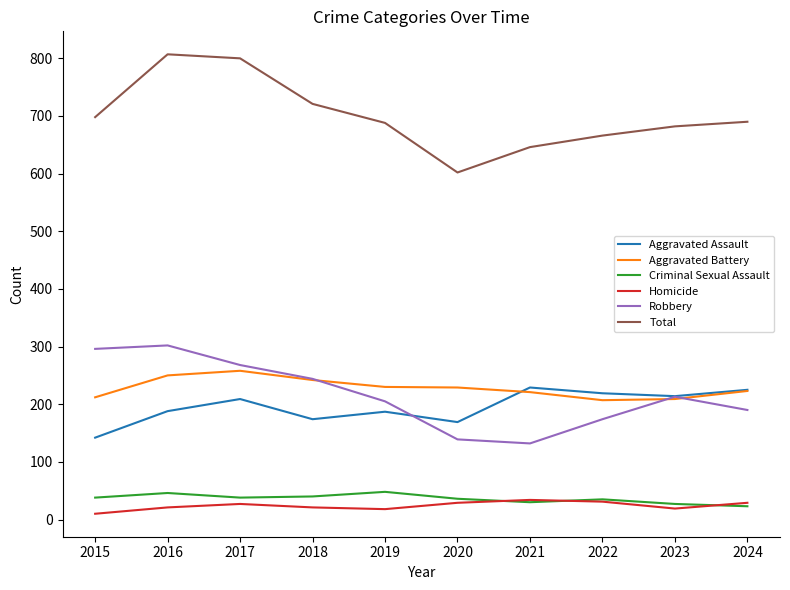

How many values in the Aggravated Assault series are below 209?

5